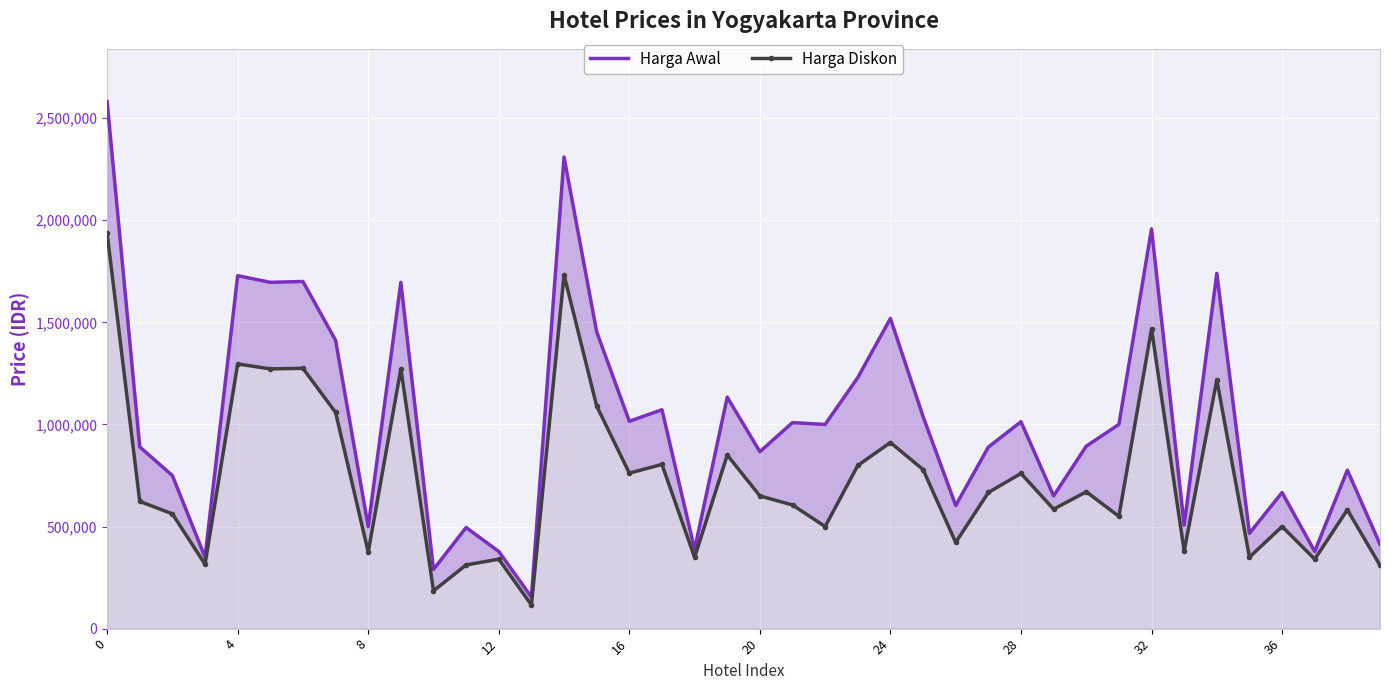

Which has a higher value, 26 or 21?

21